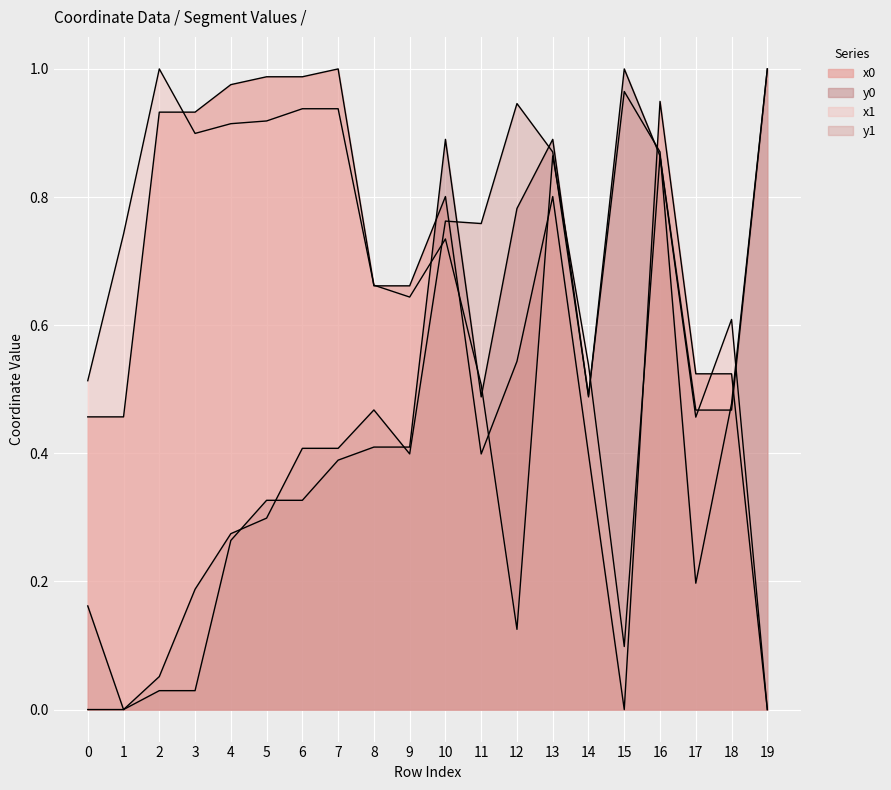

After their last crossing, which series has the higher values: x1 or y1?

y1